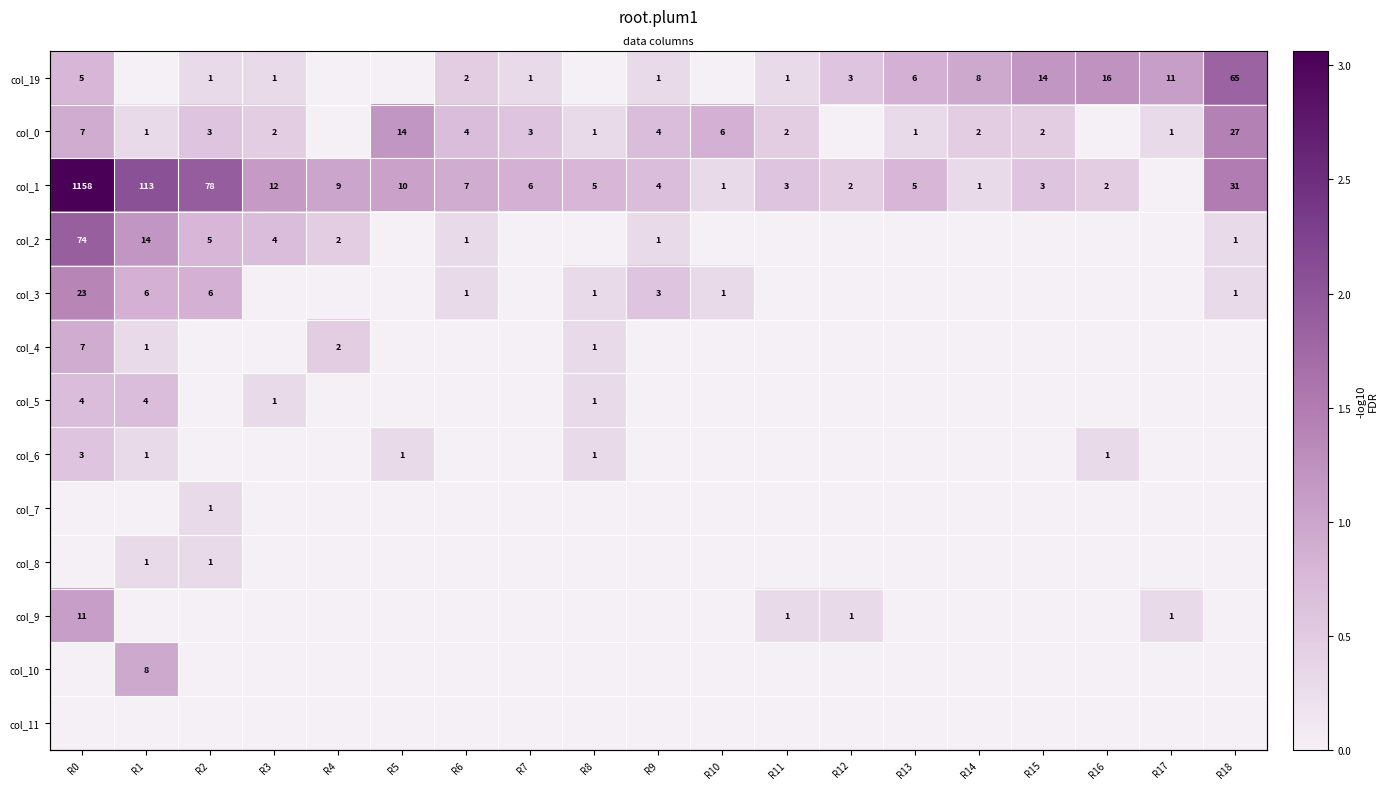

What is the total value across all series at R17?

1.7